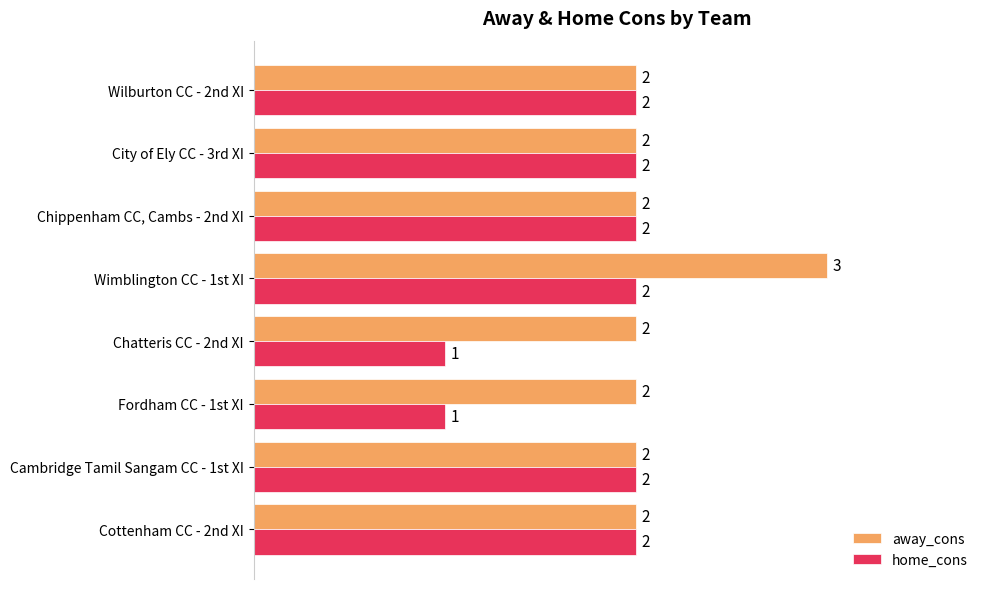

How many home_cons values are between 2 and 3?

6